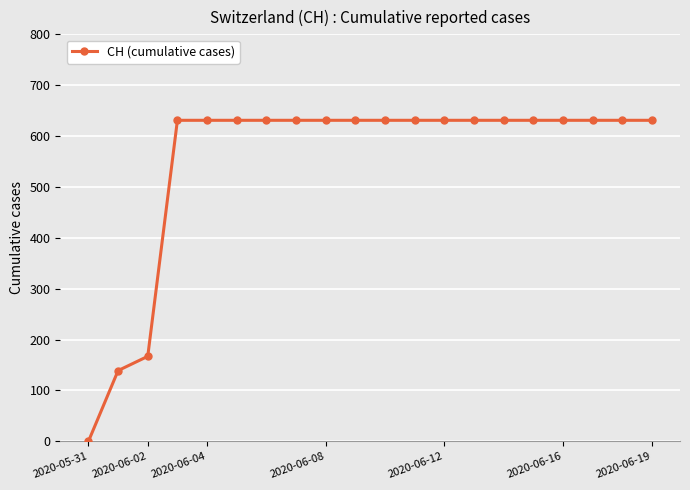

What is the difference between the second highest and second lowest values?

492